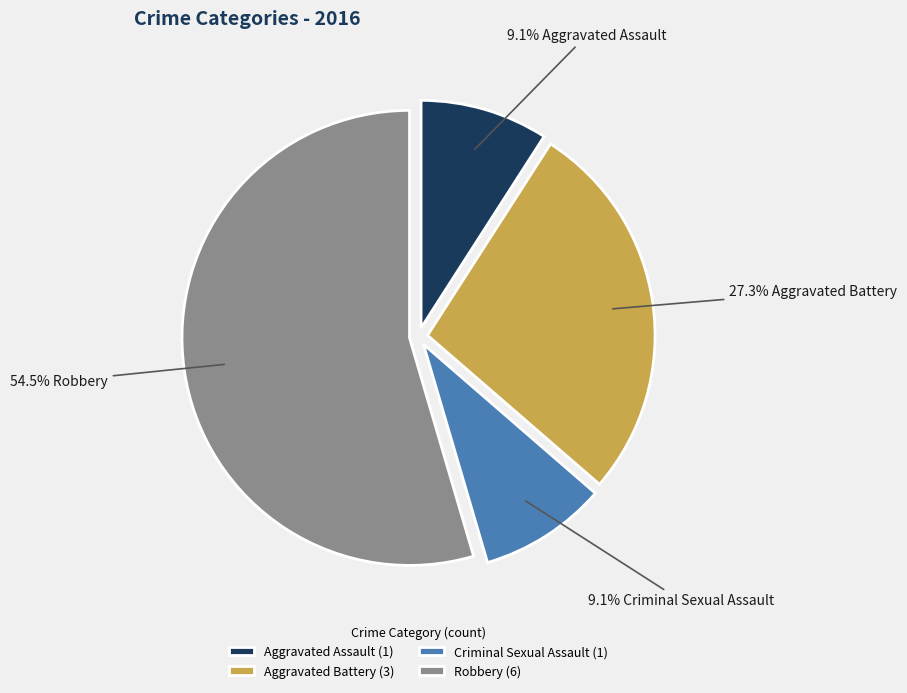

Does Robbery account for over 50% of the chart?

Yes